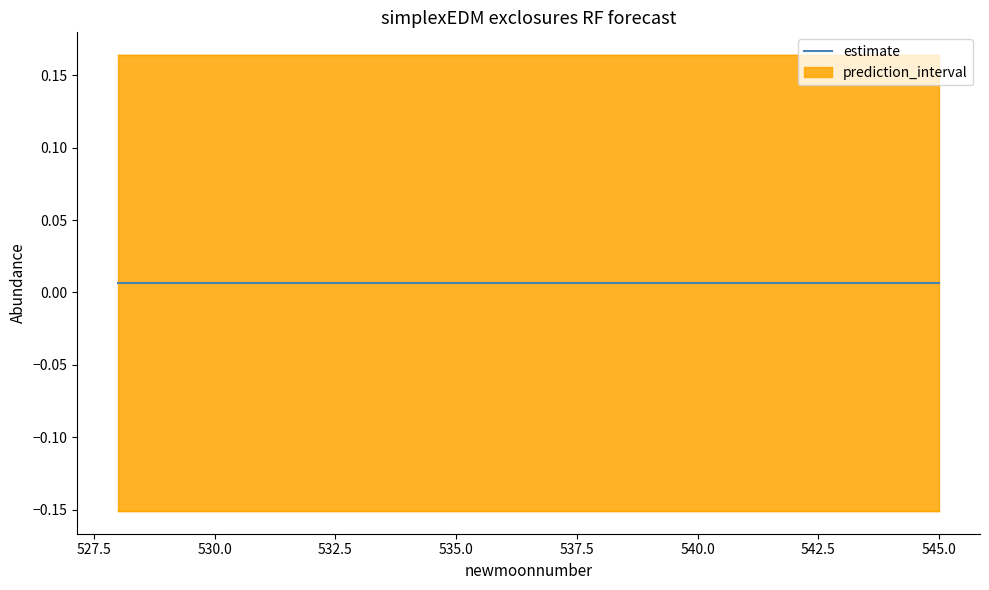

At which label does upper_pi reach its peak?

529